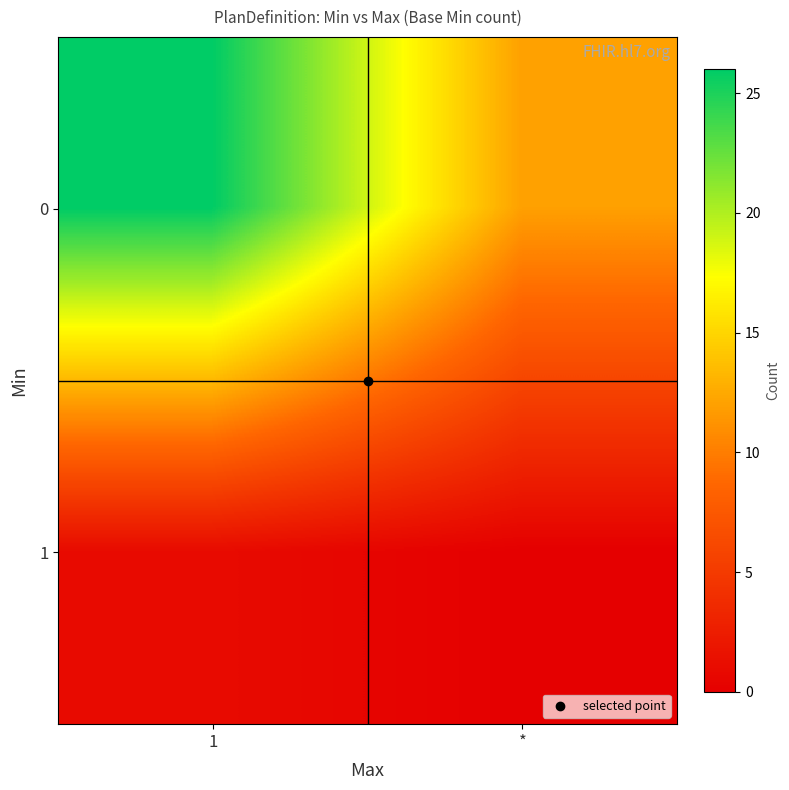

Between 1 and *, which is larger?

1